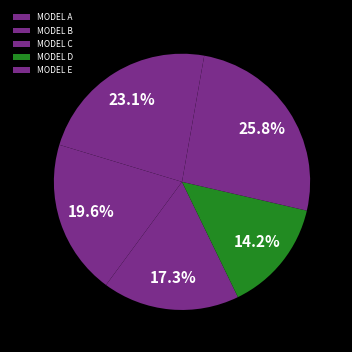

The MODEL E slice represents 32% of the pie. True or false?

False